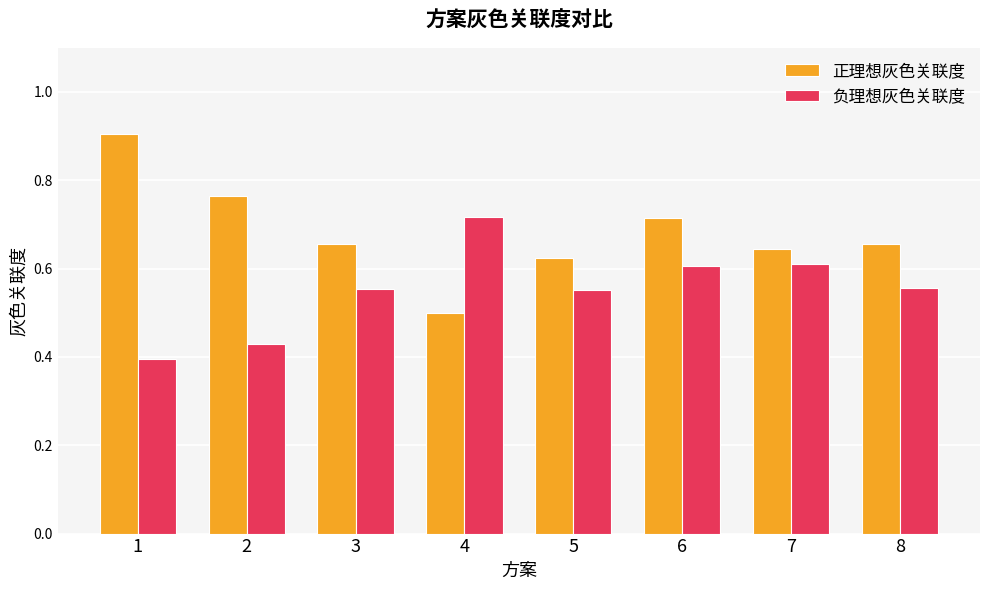

What is the approximate value of 正理想灰色关联度 at 1?

0.9